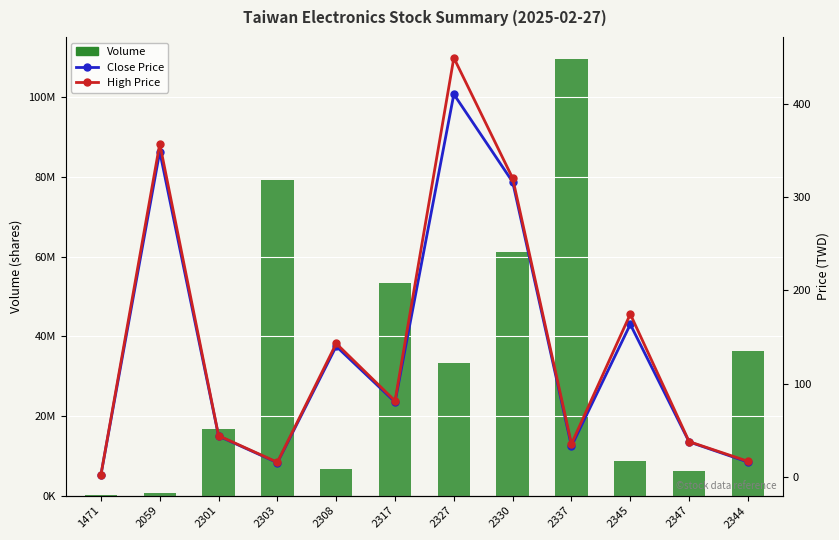

Which series has the widest spread of values?

Volume